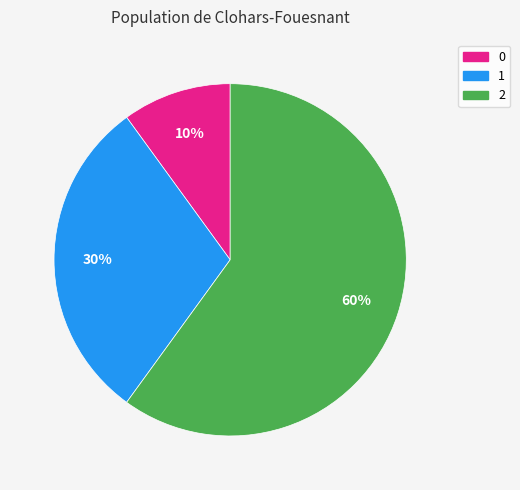

True or false: 1 accounts for 30% of the total.

True